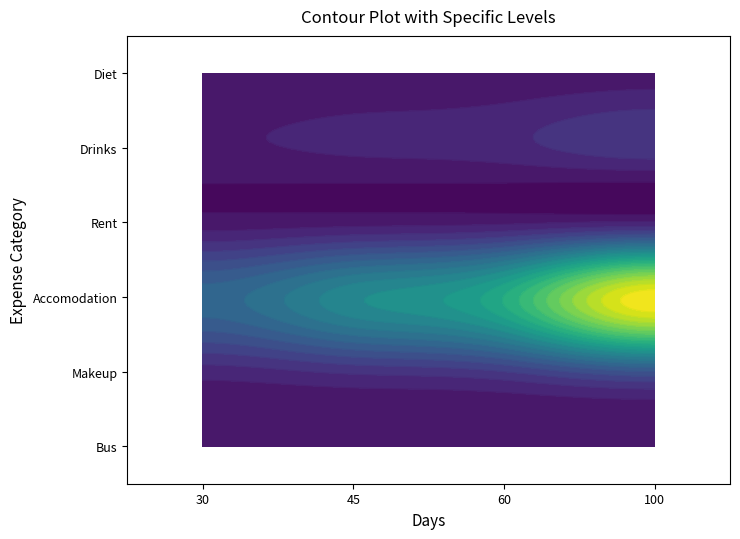

What is the sum of the Diet values at 0 and 2?

85860